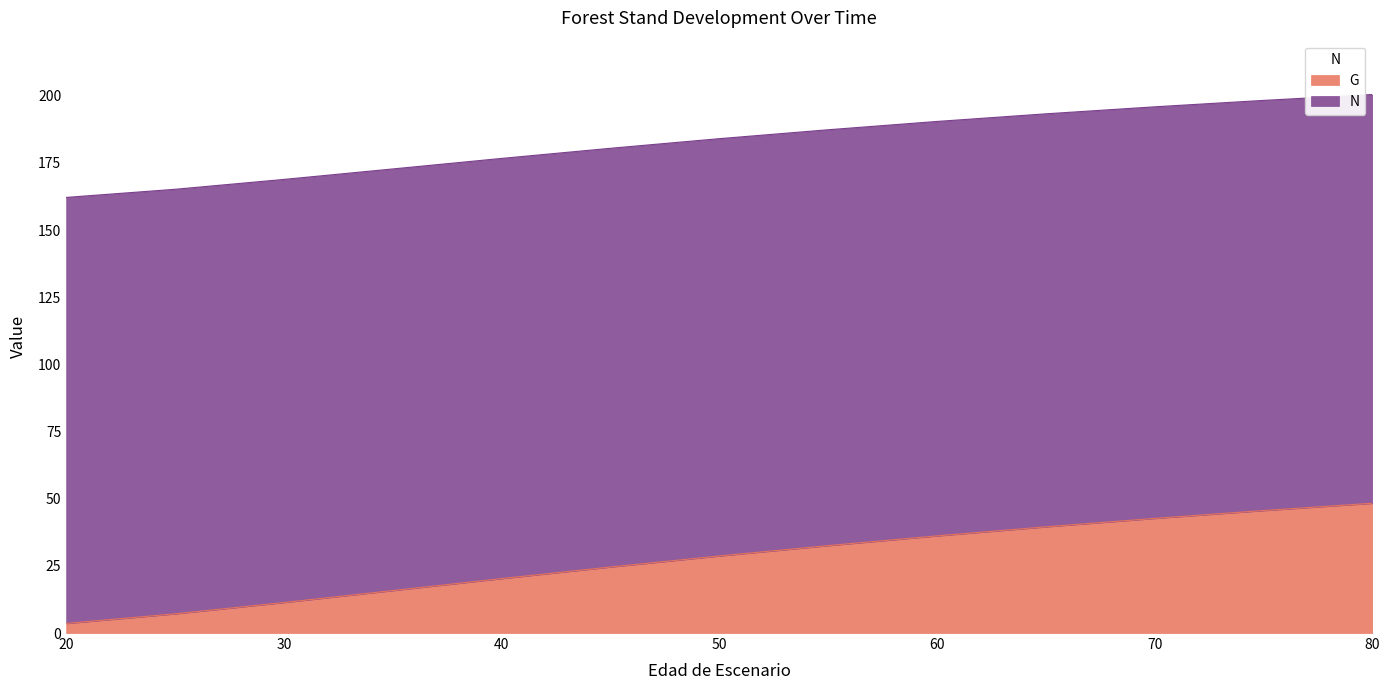

What is the lowest value of the G series?

3.6